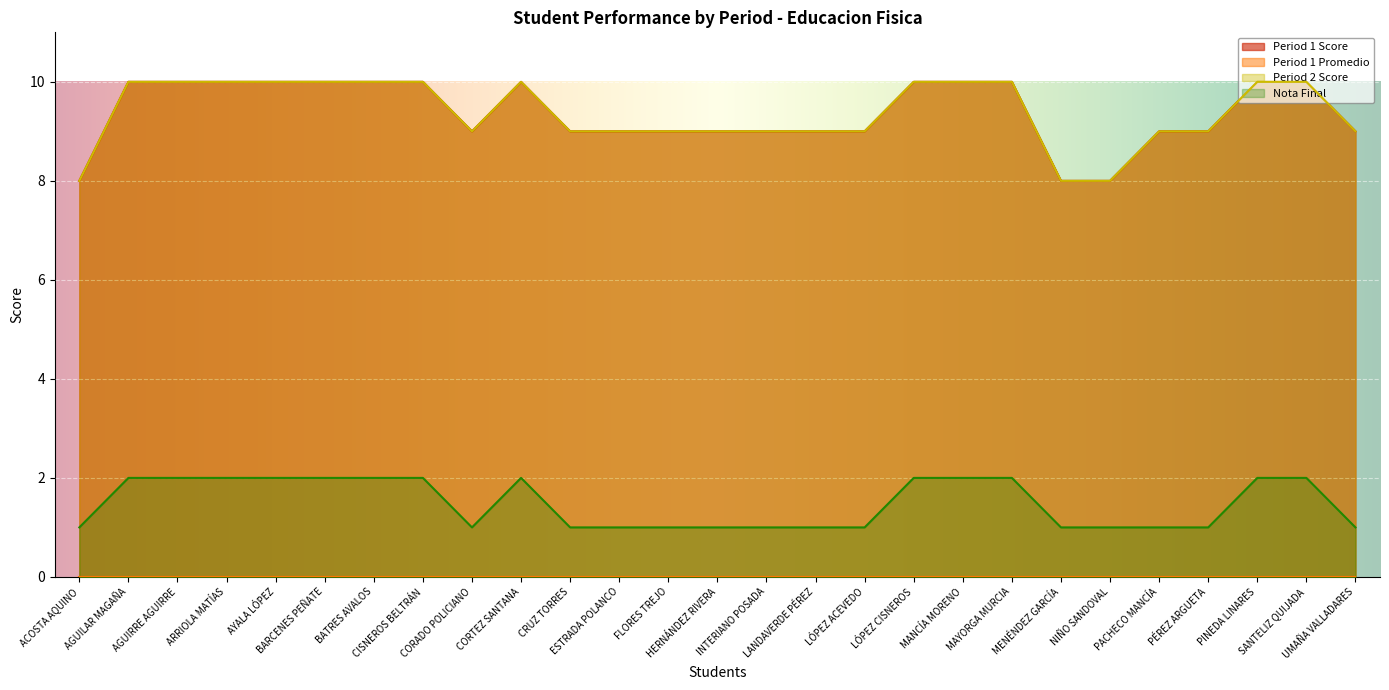

What position from the right is AGUIRRE AGUIRRE?

25